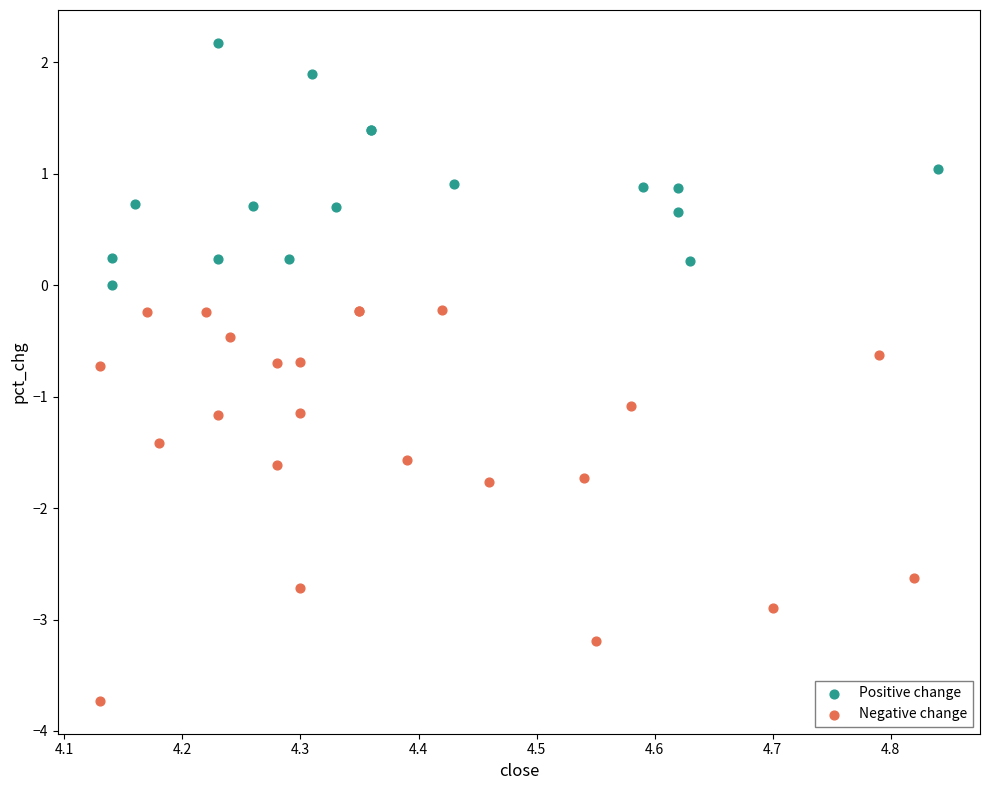

Which series has the largest Y range (max minus min)?

Negative change